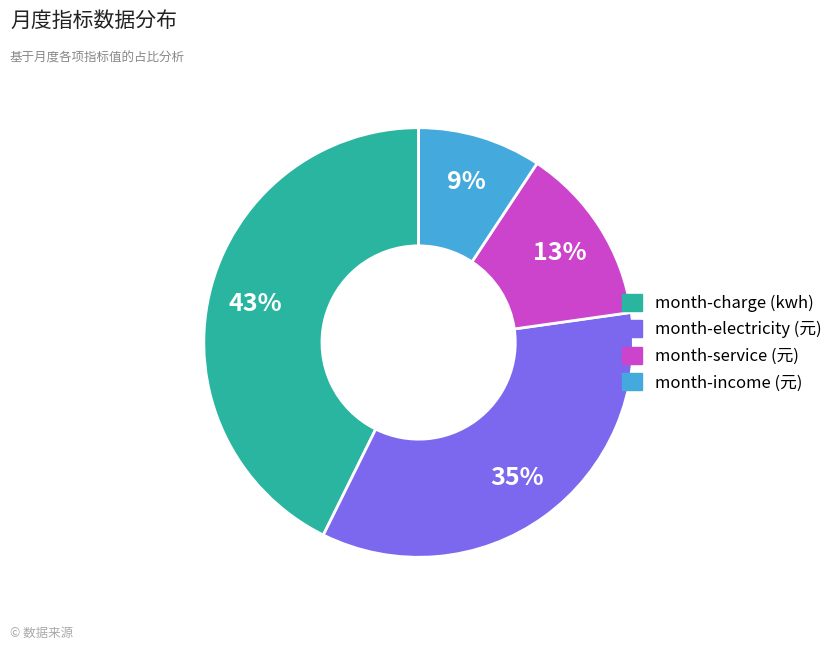

Which has a higher value, month-electricity (元) or month-income (元)?

month-electricity (元)